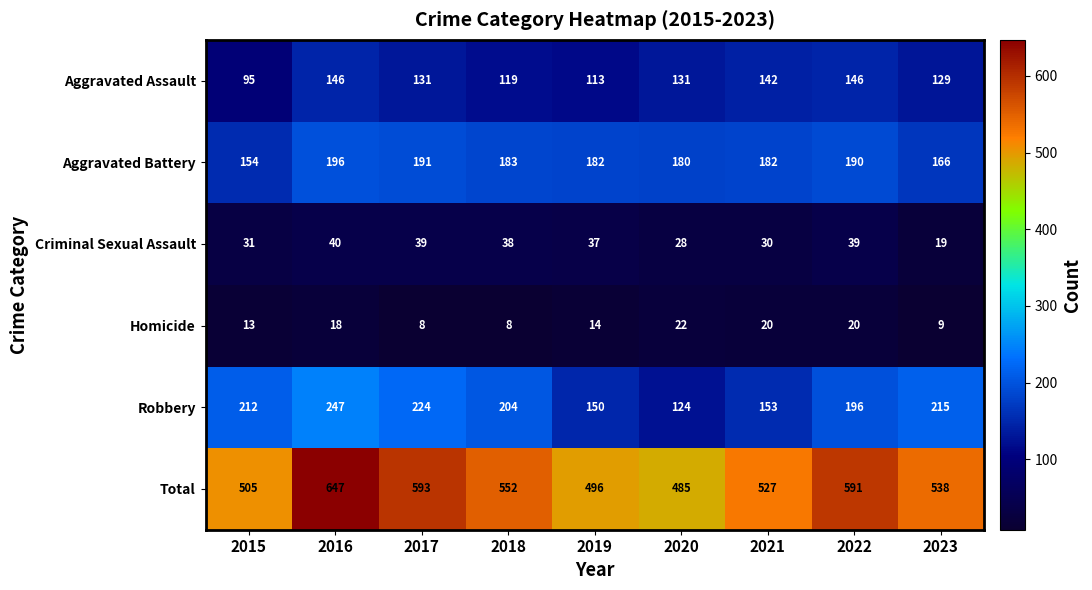

At how many categories does at least one series exceed 111?

9